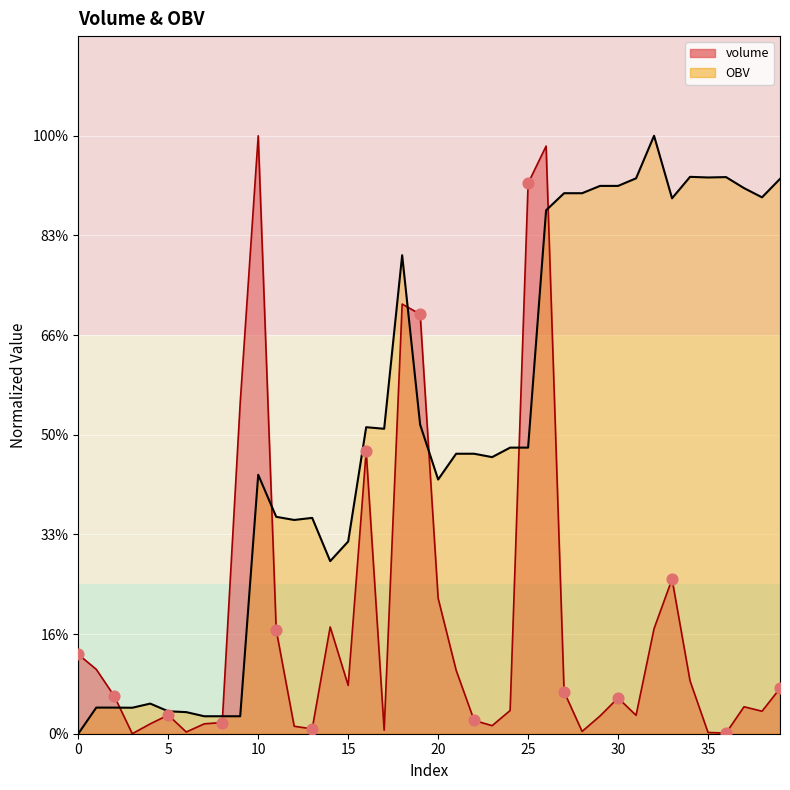

Which series has the largest total across all categories?

OBV